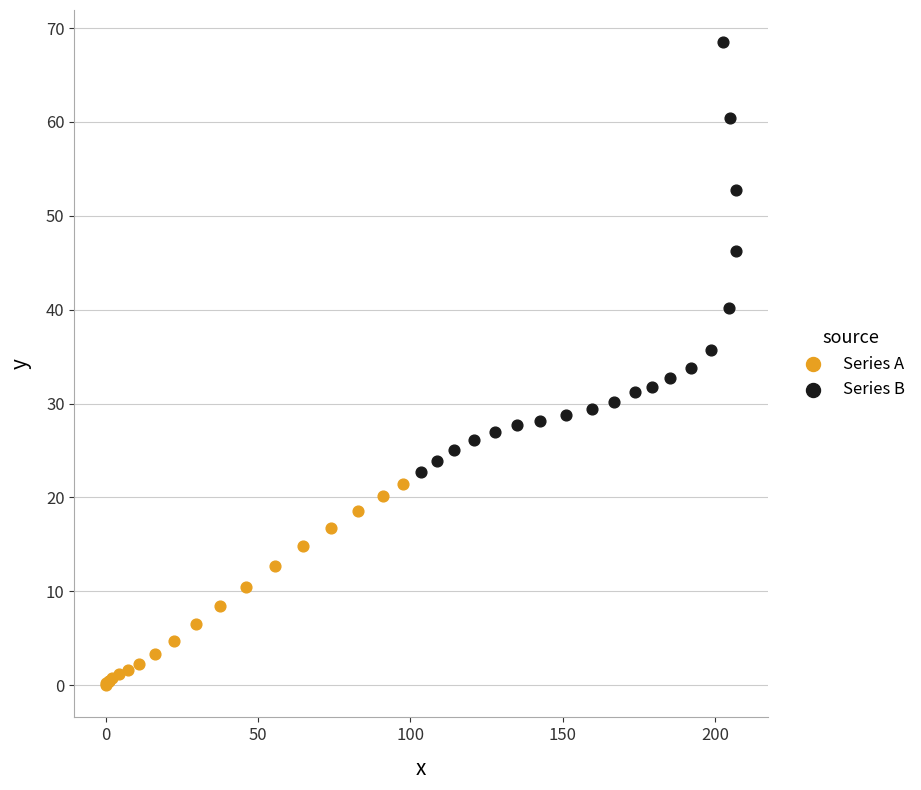

What are all the series names shown in the legend?

Series A, Series B